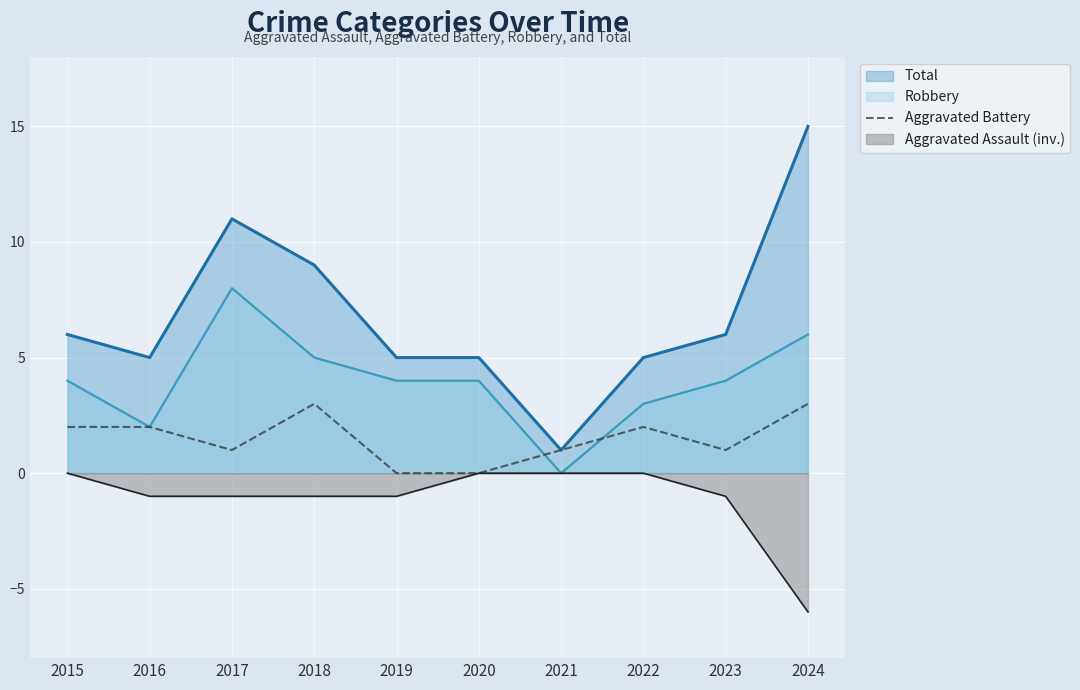

True or false: Aggravated Assault (inv.) and Total cross at least once.

False